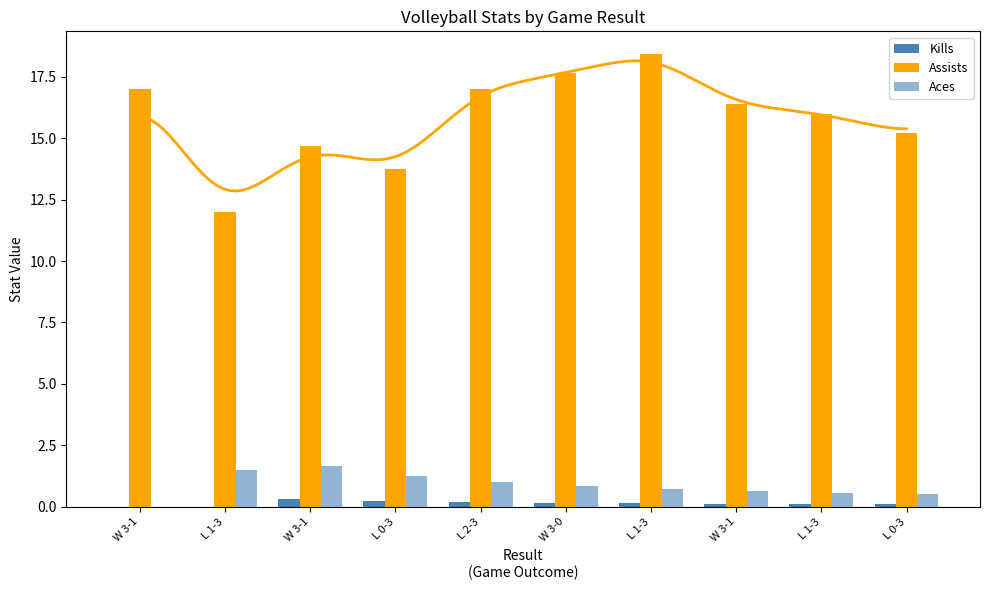

Which label corresponds to the smallest value in the chart?

W 3-1